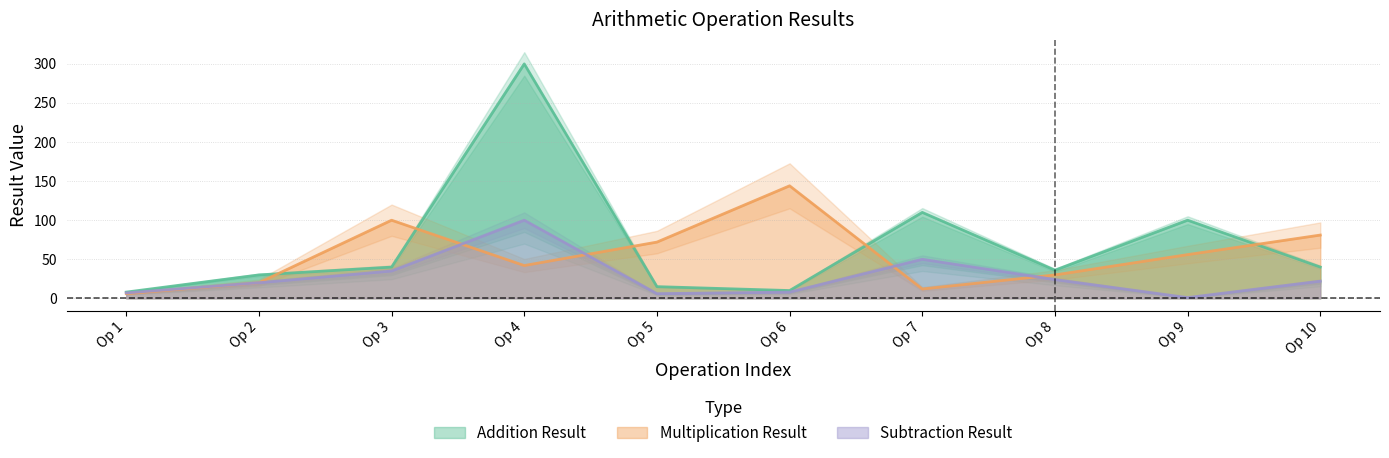

List the series in order of their peak value, highest first.

Addition Result, Multiplication Result, Subtraction Result